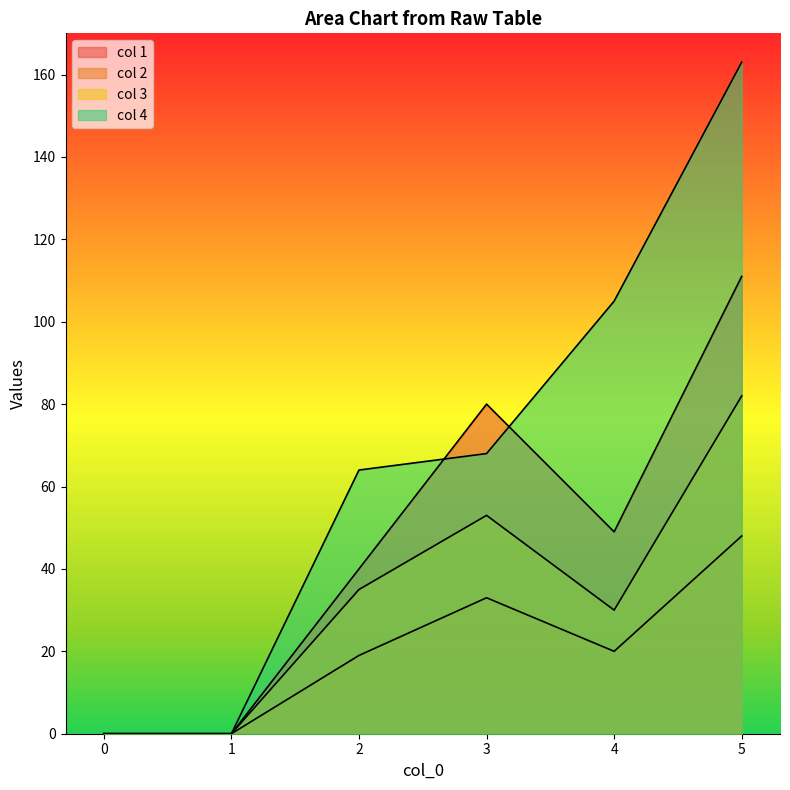

Which has a higher value, 0 or 2?

2